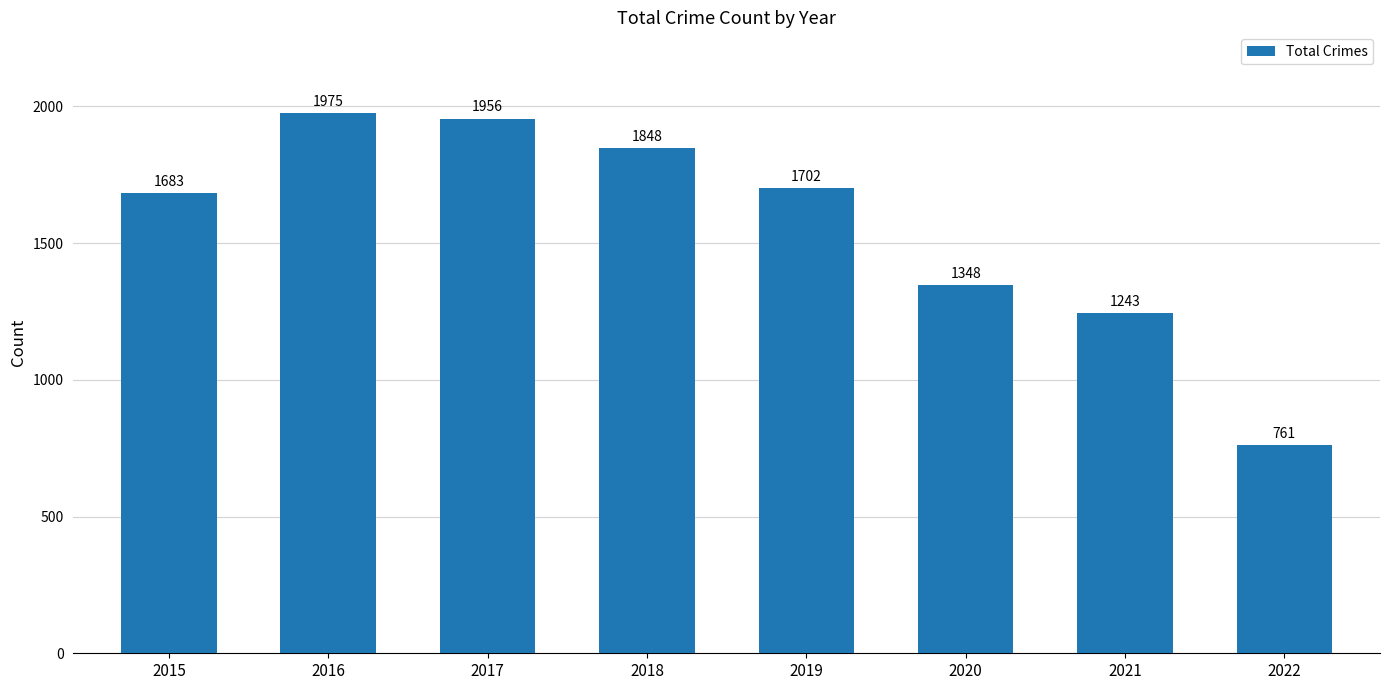

Which category has the lowest value across all series?

2022